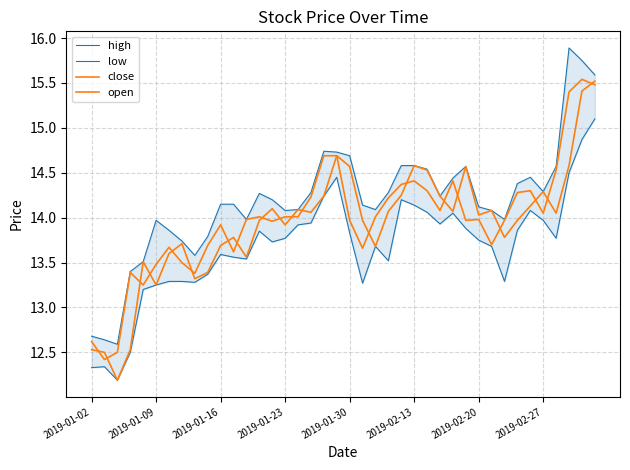

Is the value of low at 8 greater than the value of close at 32?

No